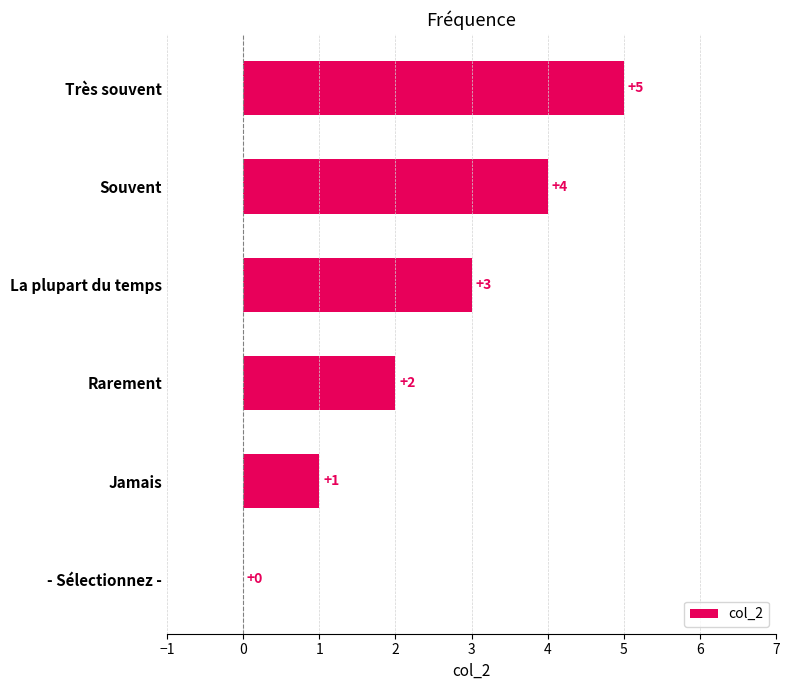

How many categories are shown in the chart?

6